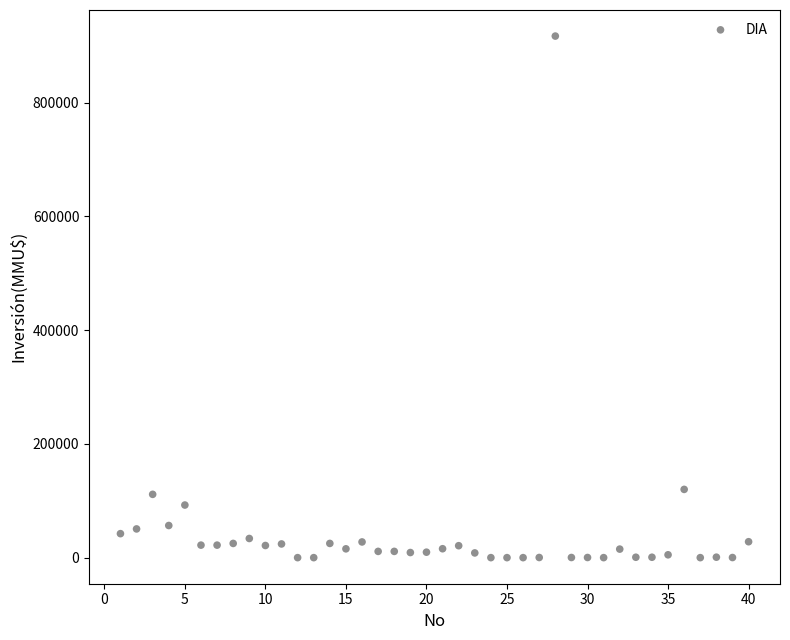

What is the range of X values (max minus min)?

39